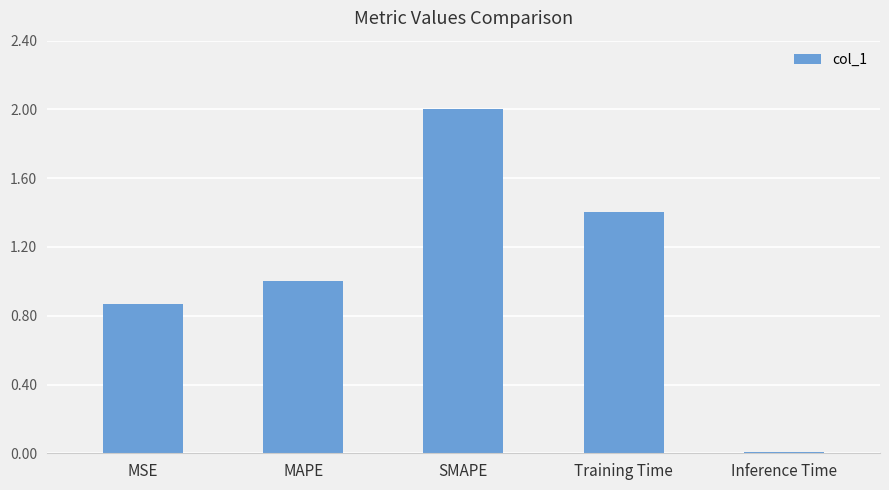

The chart shows a value of 2.6 at SMAPE. True or false?

False